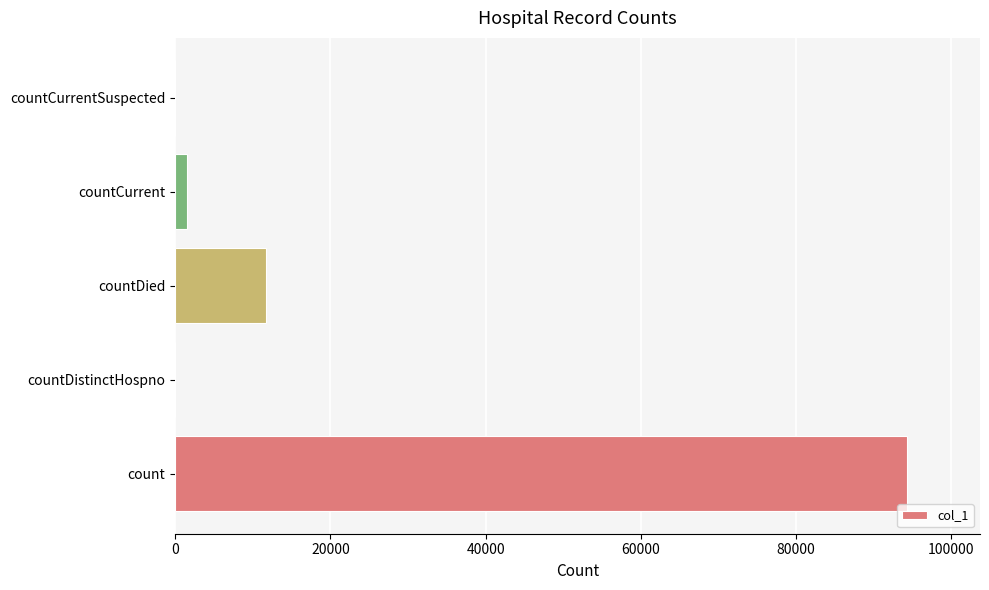

What is the ratio of the value at count to the value at countDied?

8.0